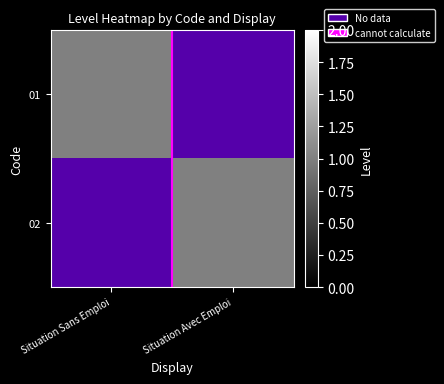

True or false: cannot calculate has a value of 0.3 at Situation Avec Emploi.

False